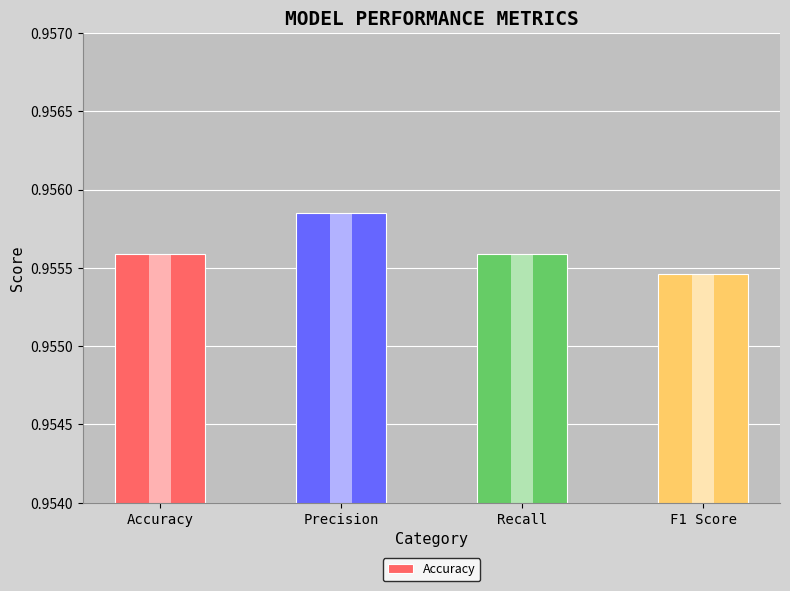

What is the value of the 3rd bar from the left?

1.0